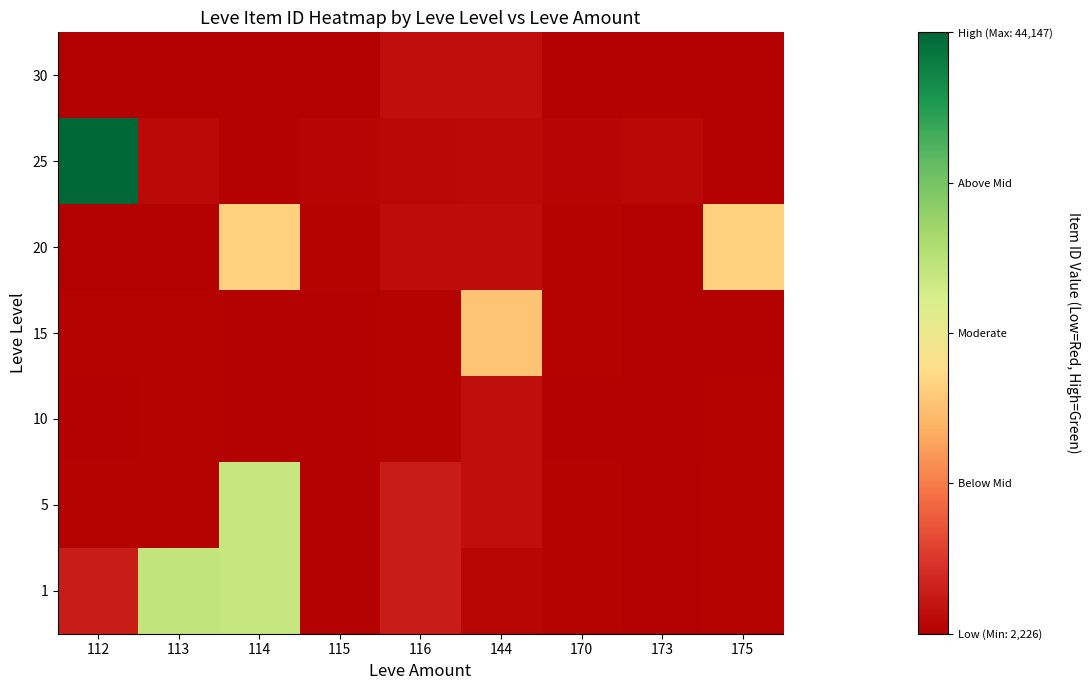

Reading right to left, extract all data points from this chart.

1: 175=2662	173=2226	170=2680	144=3011	116=5071	115=2494	114=27125	113=27713	112=5091
5: 175=2673	173=2230	170=2680	144=3767	116=5071	115=2494	114=27125	113=2662	112=2680
10: 175=2673	173=2470	170=2496	144=3775	116=2673	115=2496	114=2495	113=2673	112=2496
15: 175=2471	173=2236	170=2680	144=18363	116=2671	115=2497	114=2497	113=2680	112=2680
20: 175=19533	173=2241	170=2712	144=3557	116=3557	115=2712	114=19534	113=2239	112=2241
25: 175=2473	173=3096	170=2753	144=3352	116=3068	115=2753	114=2473	113=3352	112=44147
30: 175=2260	173=2501	170=2257	144=3833	116=3833	115=2260	114=2501	113=2257	112=2260